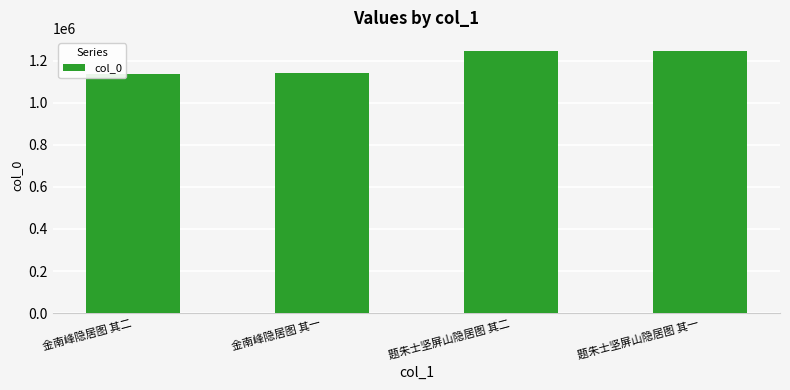

What is the value of the 2nd bar from the left?

1142390